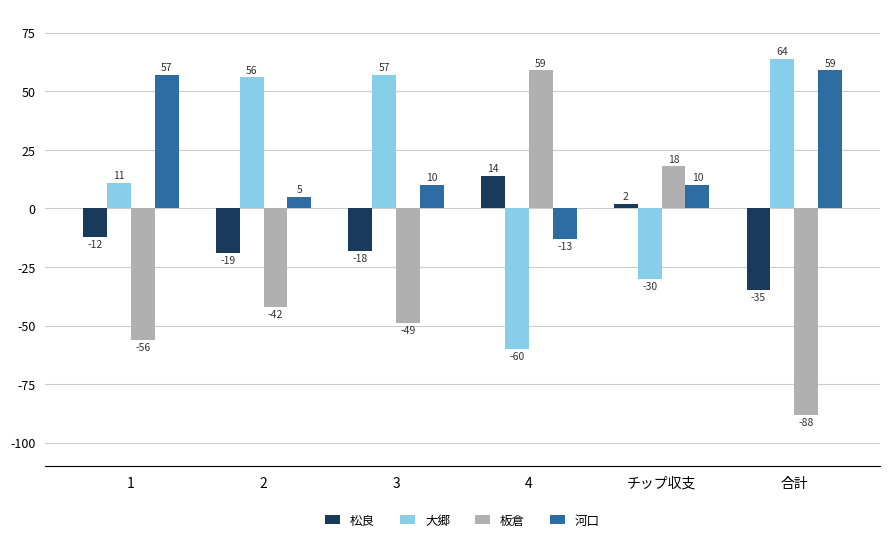

Is it true that 松良 equals -15 at 合計?

False